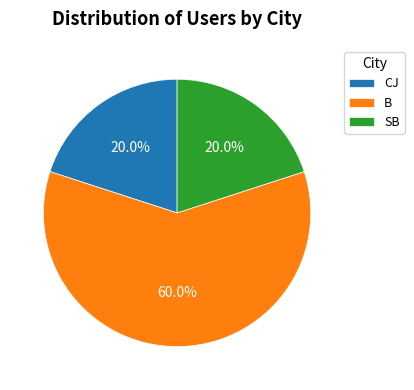

Between B and SB, which is larger?

B